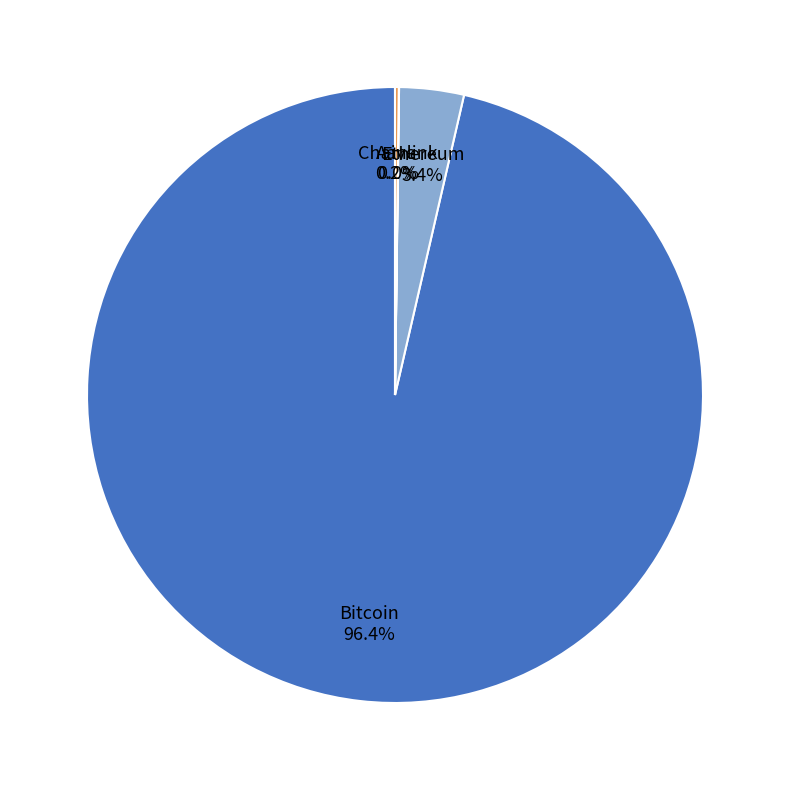

Does any single category account for the majority?

Yes